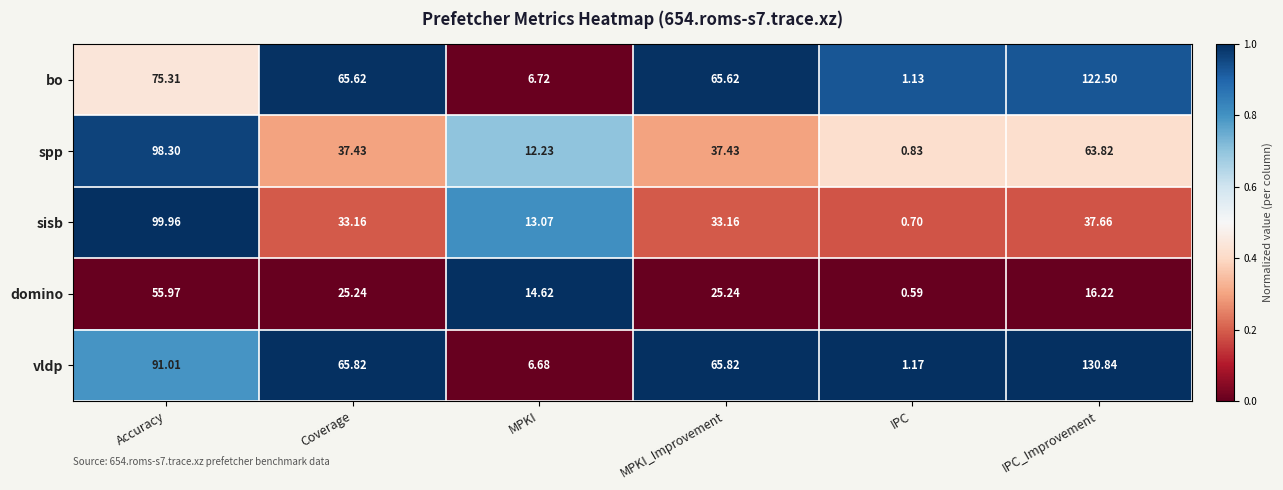

Which series has the largest total across all categories?

vldp